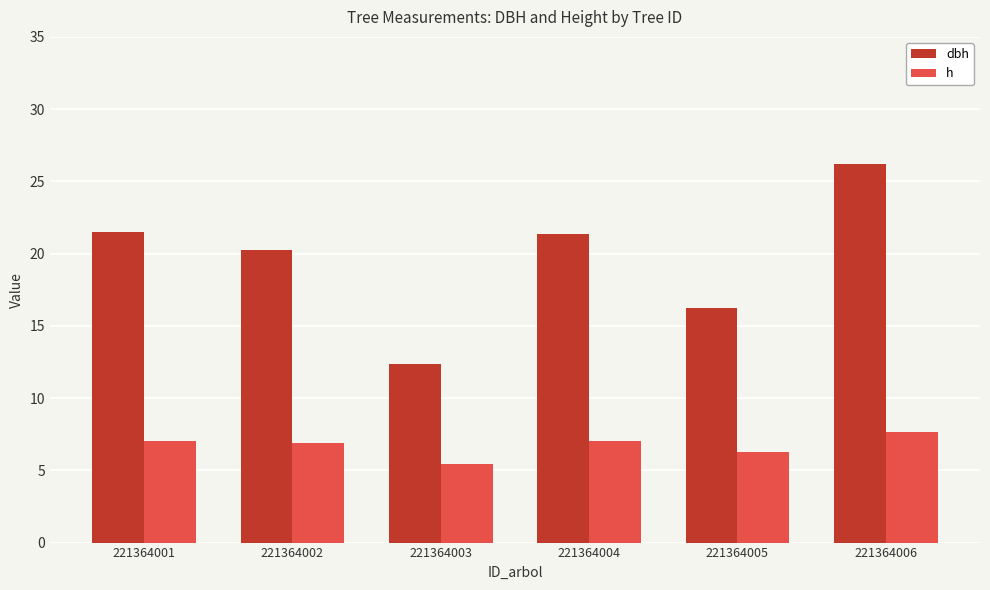

What is the maximum value shown in the chart?

26.2